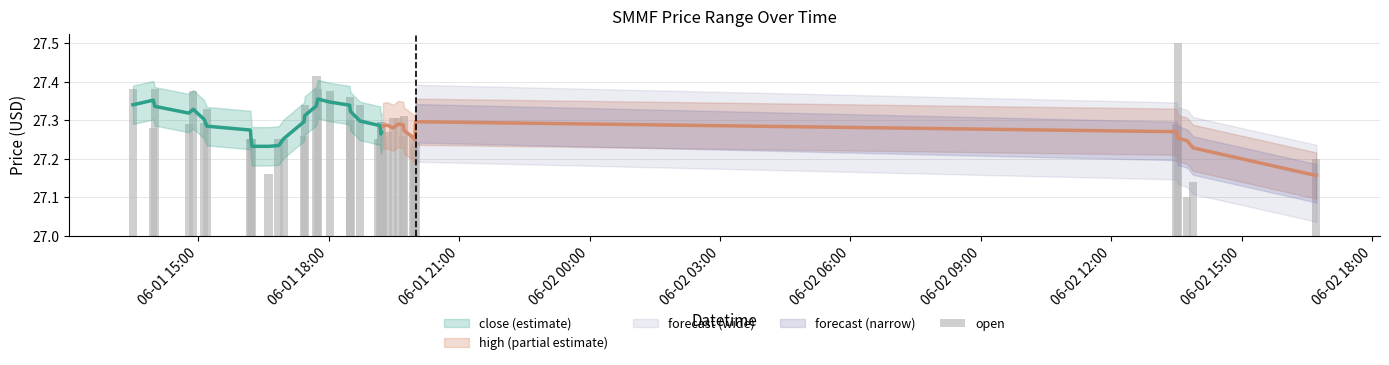

What is the value of the 25th bar from the left?

0.3